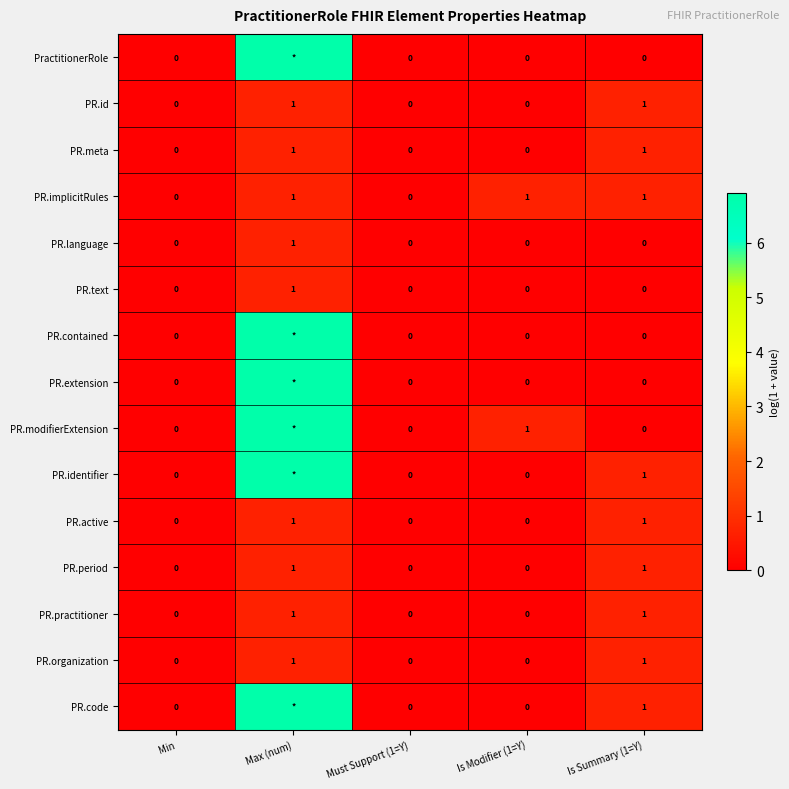

Is the value of PractitionerRole at Is Modifier (1=Y) greater than the value of PR.modifierExtension at Is Modifier (1=Y)?

No